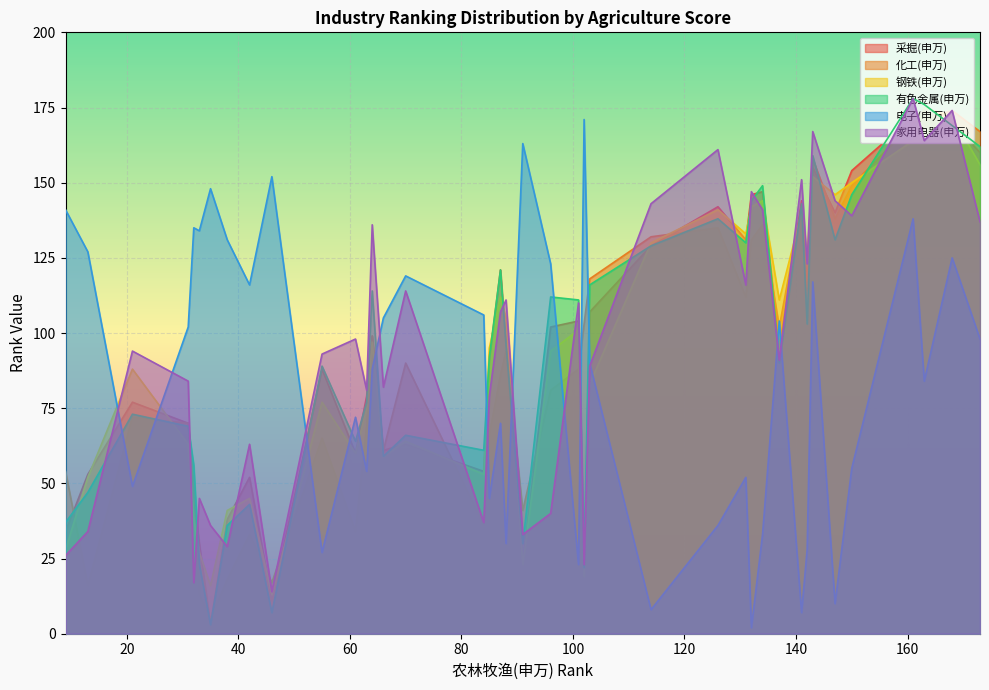

What is the difference between the 家用电器(申万) values at 88 and 142?

12